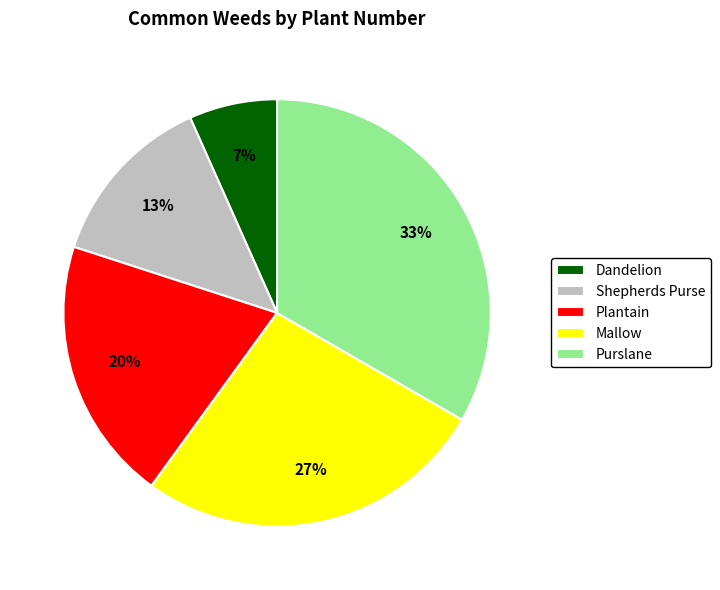

Do Plantain and Shepherds Purse together represent more than half of the pie?

No